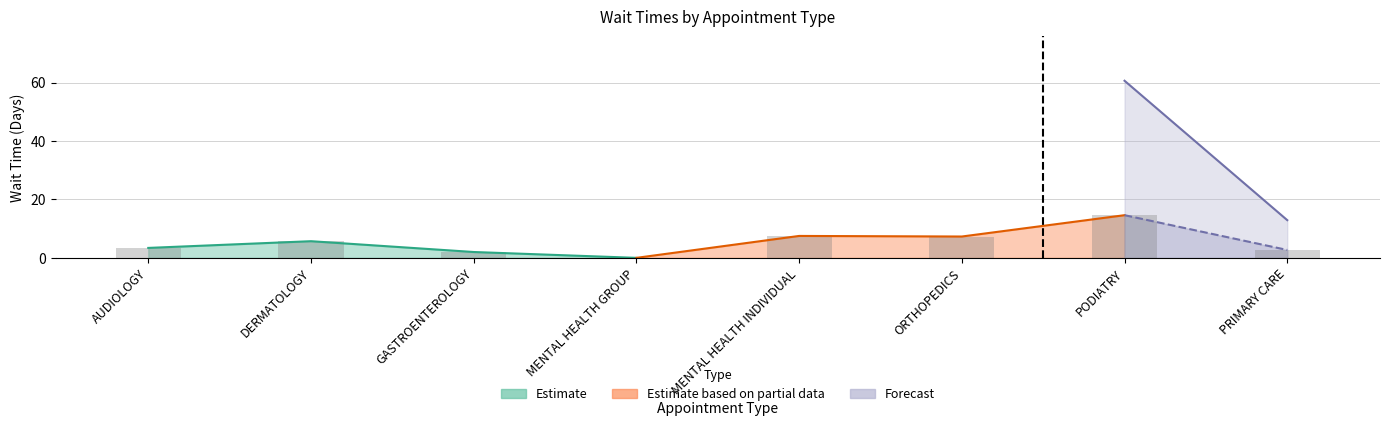

What is the difference between the second highest and second lowest values?

5.5